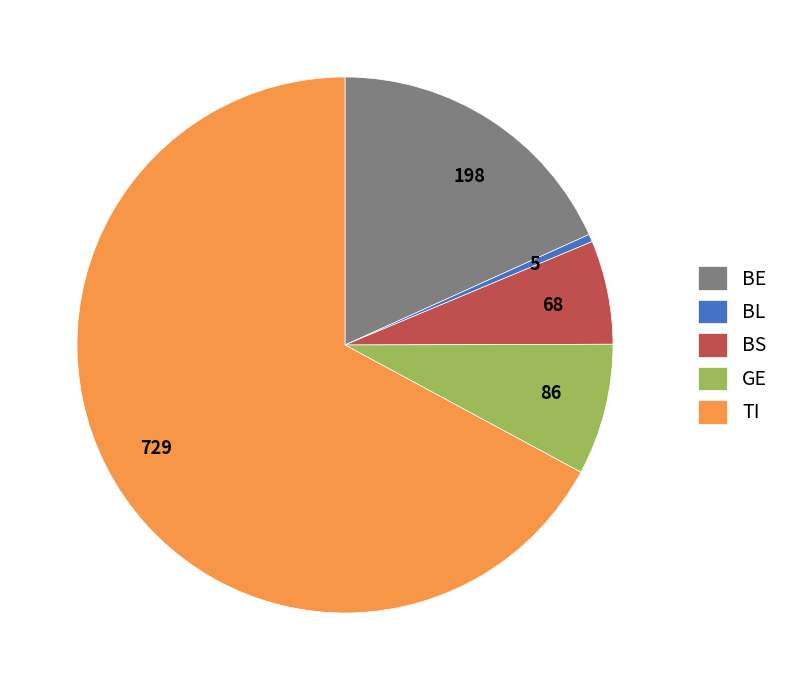

Is there a majority slice in this chart?

Yes